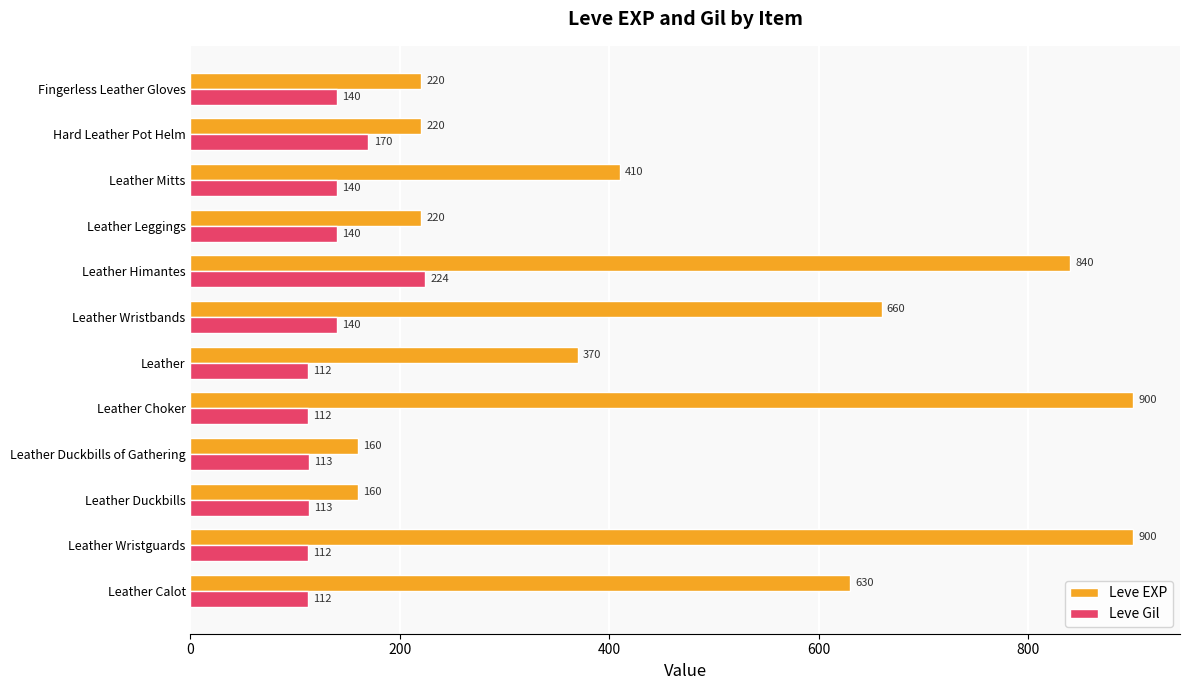

Which series has the largest total across all categories?

Leve EXP